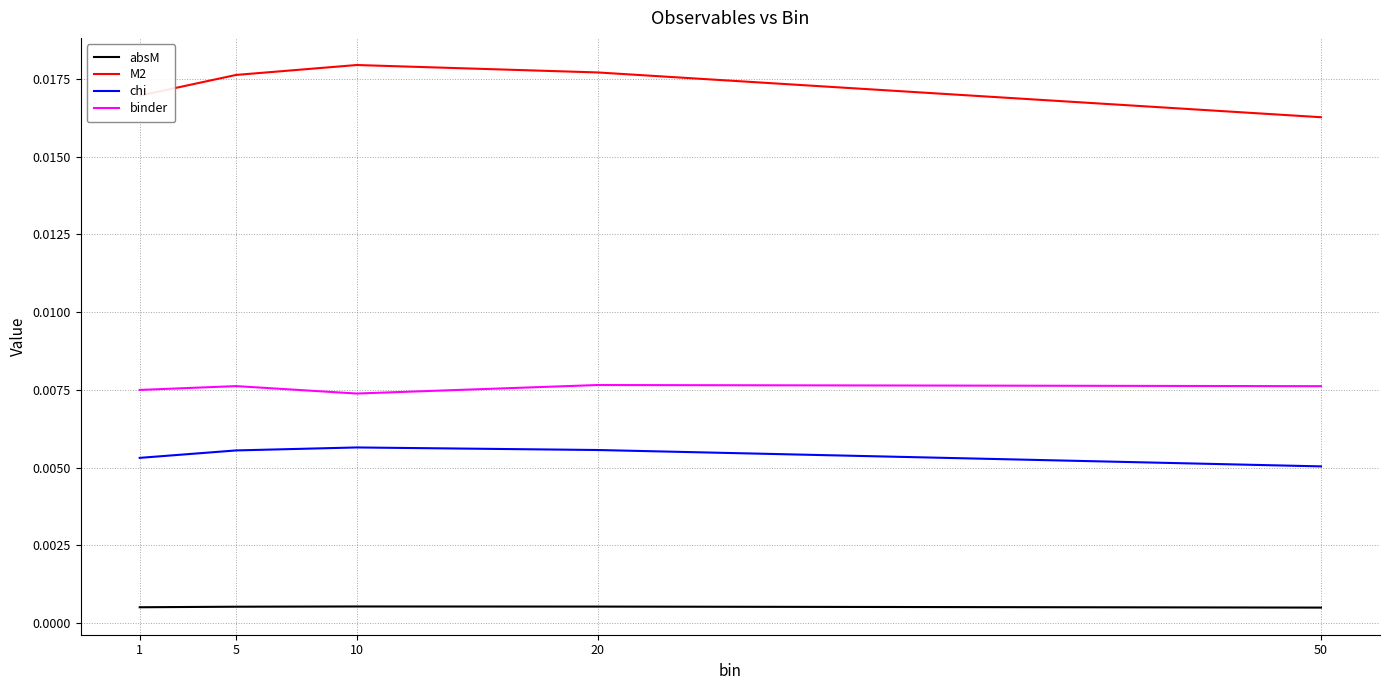

Is the value of absM at 10 greater than the value of M2 at 1?

No